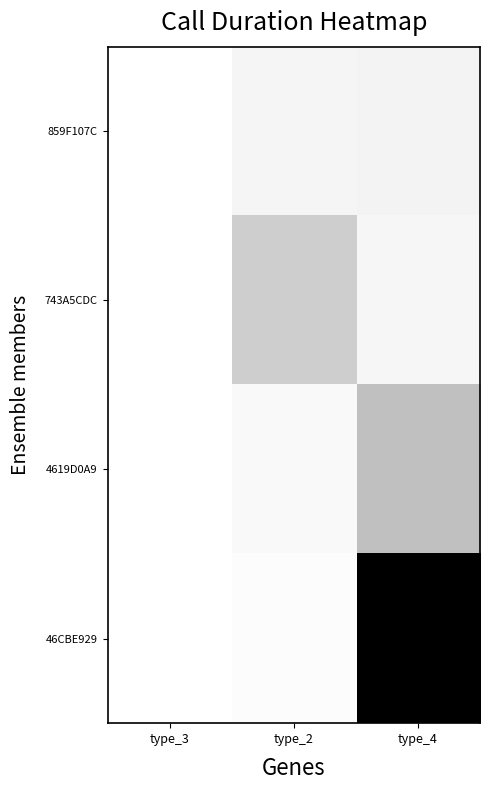

Reading left to right, transcribe all the data shown in this chart.

859F107C: type_3=0	type_2=7	type_4=8
743A5CDC: type_3=0	type_2=32	type_4=6
4619D0A9: type_3=0	type_2=4	type_4=41
46CBE929: type_3=0	type_2=2	type_4=165